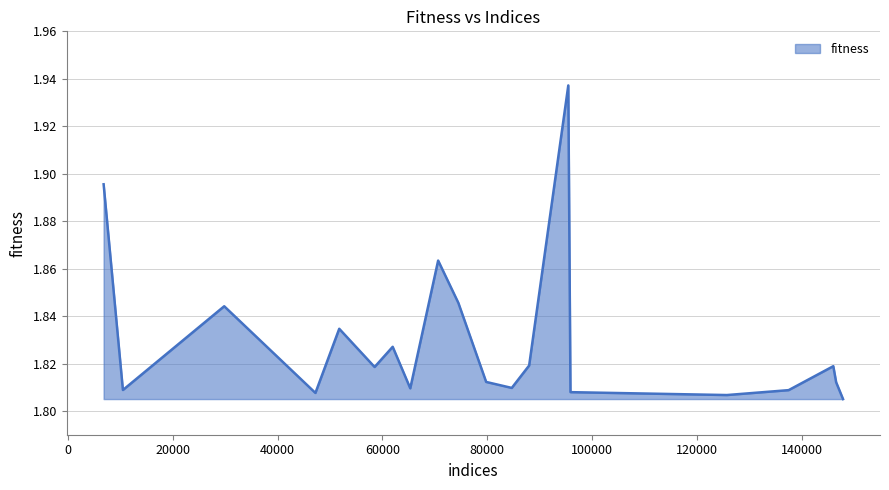

How many lines are shown in the chart?

1